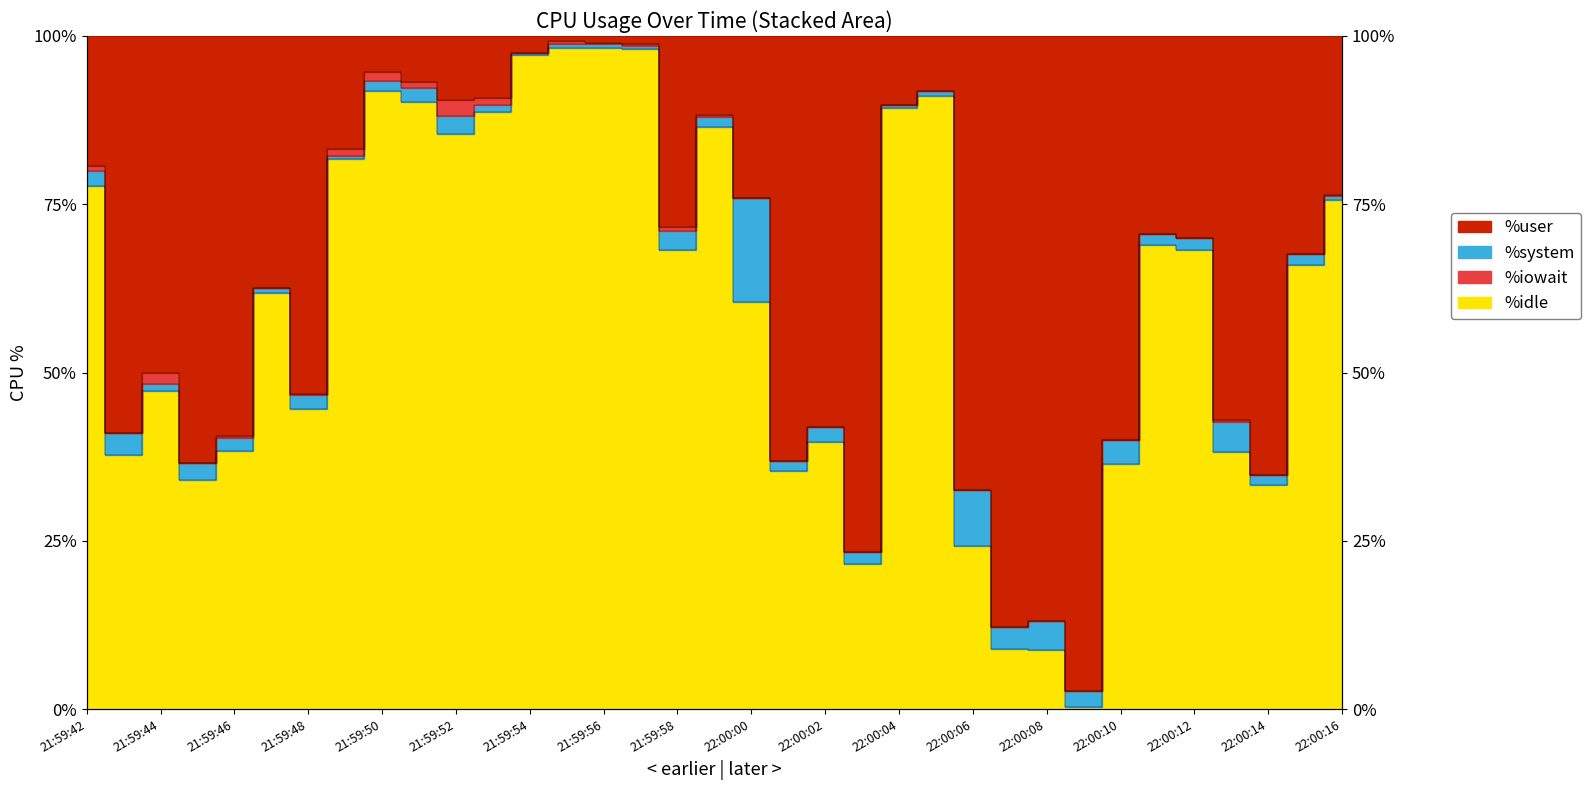

What is the label of the 9th point from the left?

21:59:50